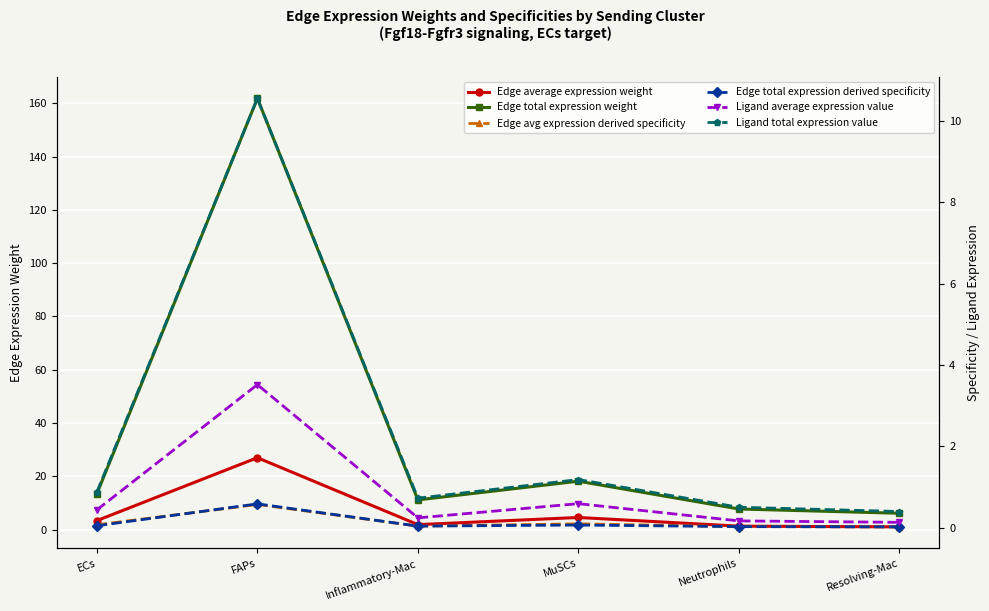

True or false: Ligand total expression value and Edge total expression derived specificity cross at least once.

False